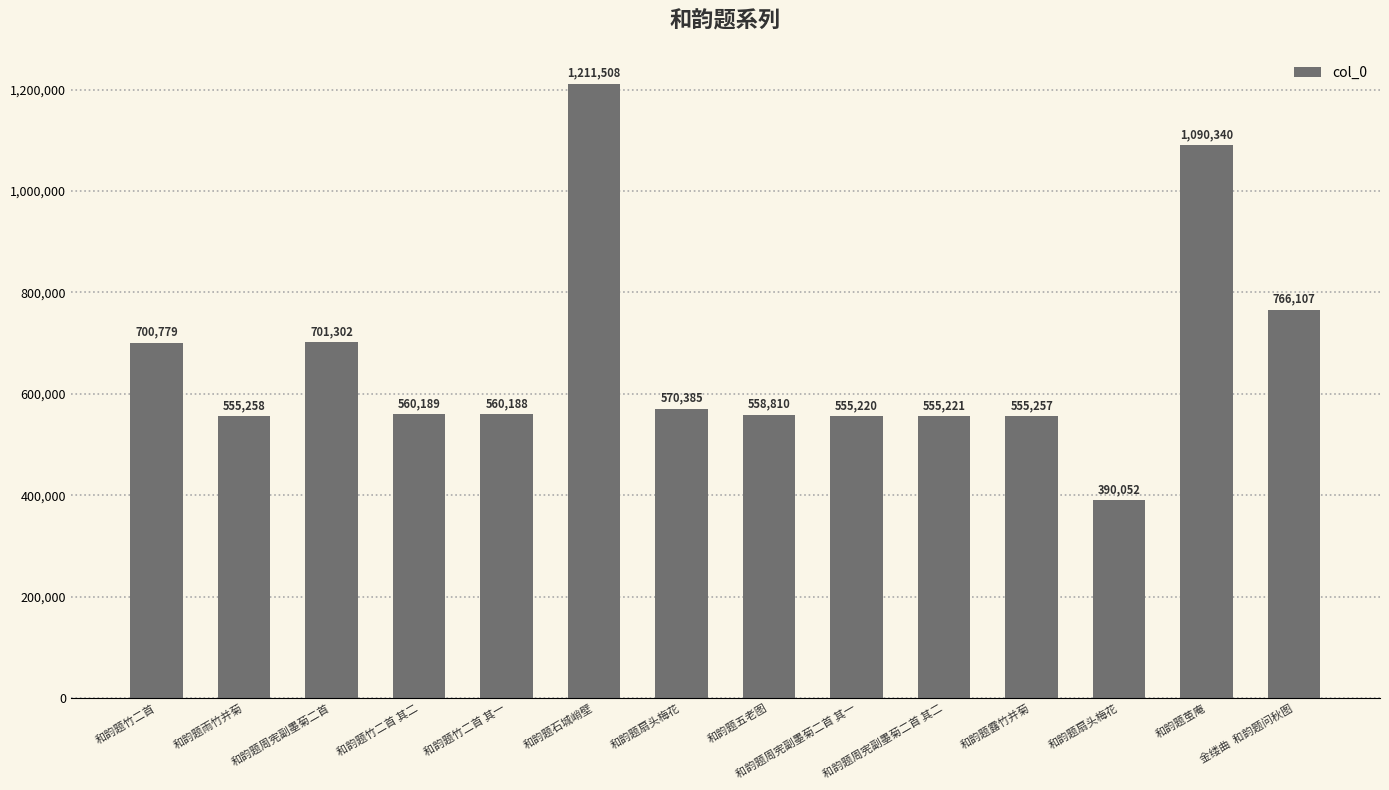

How many series are shown in this chart?

1